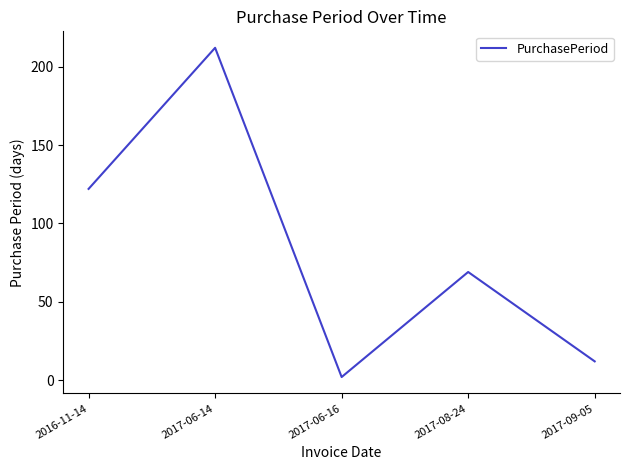

Reading left to right, transcribe all the data shown in this chart.

122	212	2	69	12